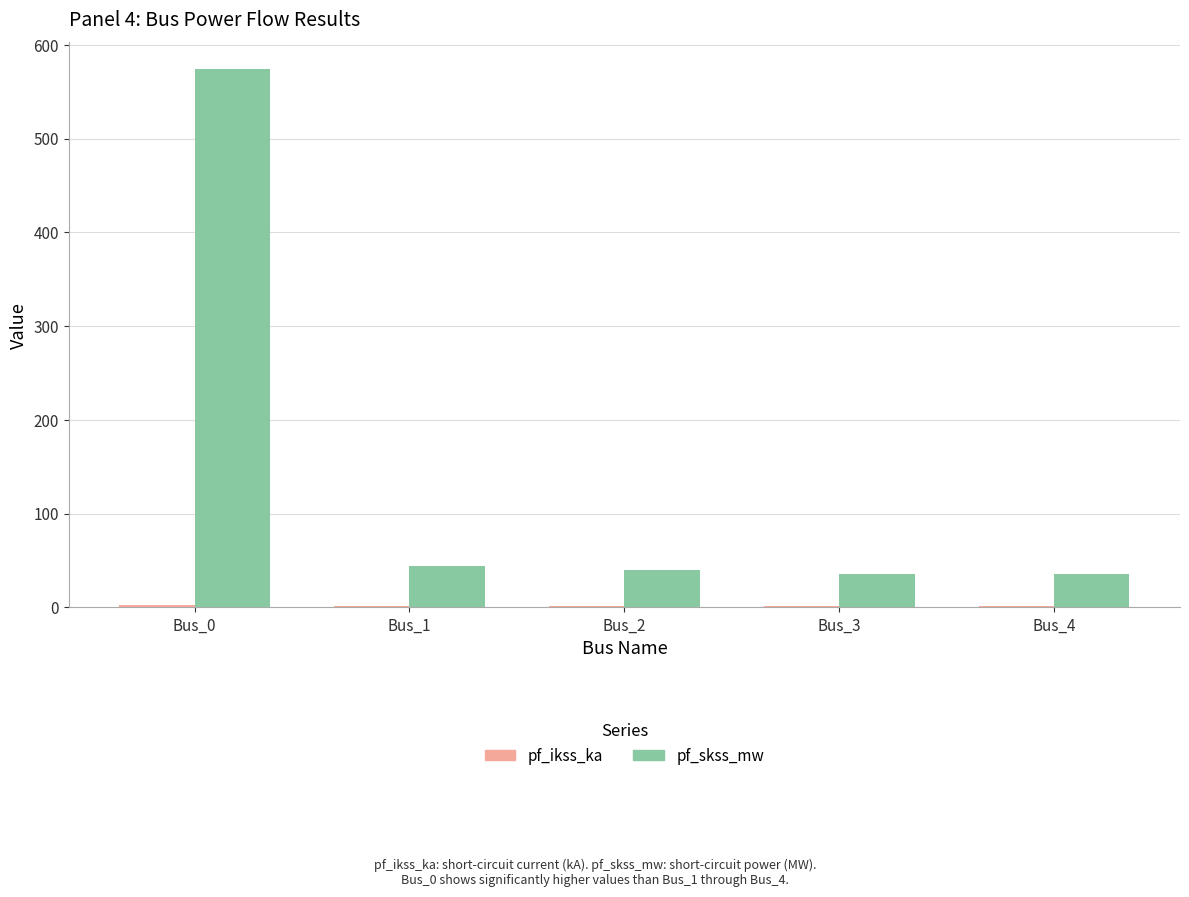

What is the maximum value for pf_skss_mw?

574.0